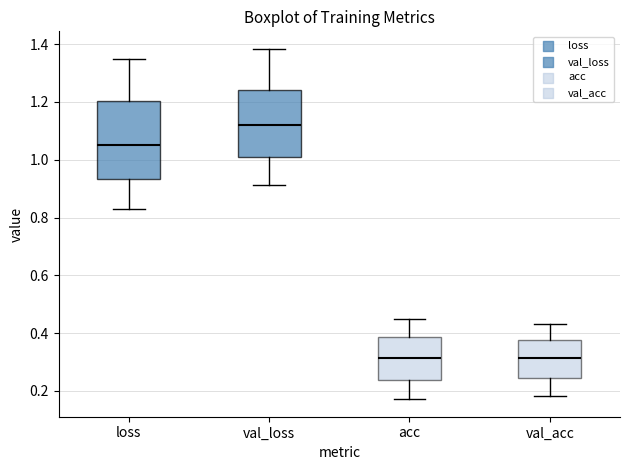

Comparing the boxes themselves (not the whiskers), which one is the tallest?

loss